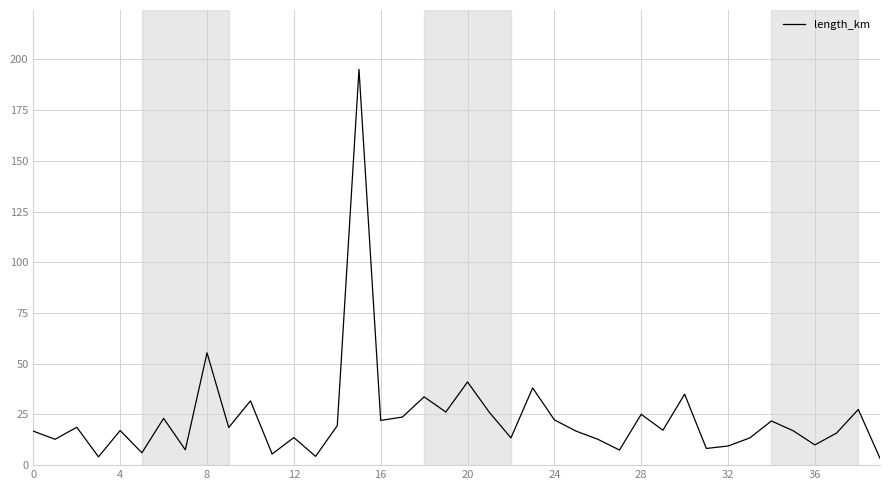

What is the difference between the maximum and minimum values?

191.7